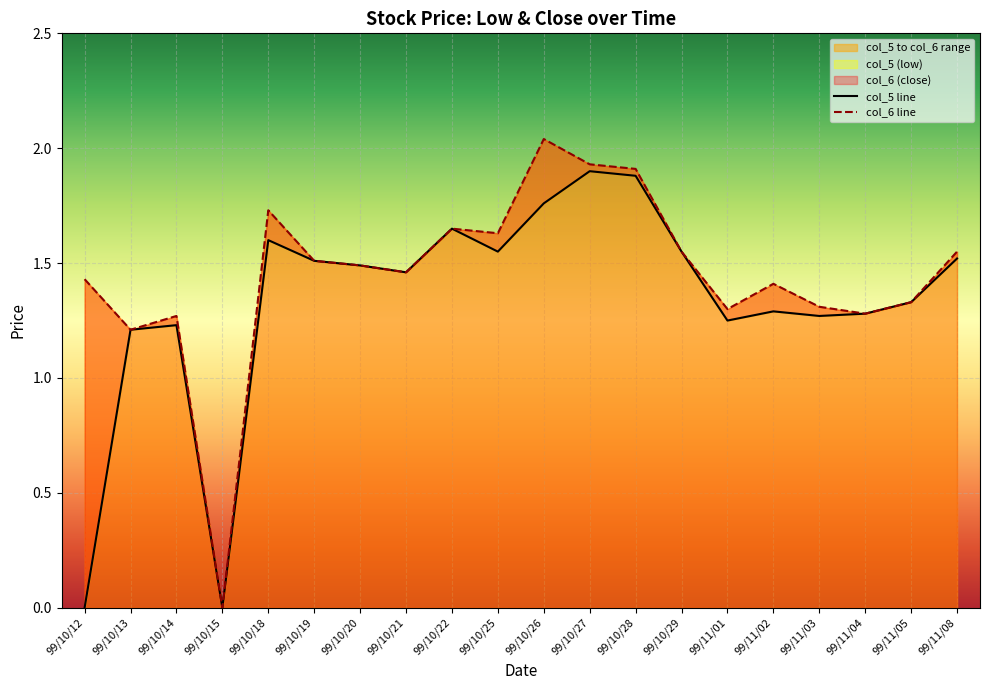

List the series in order of their overall mean, highest first.

col_6, col_5